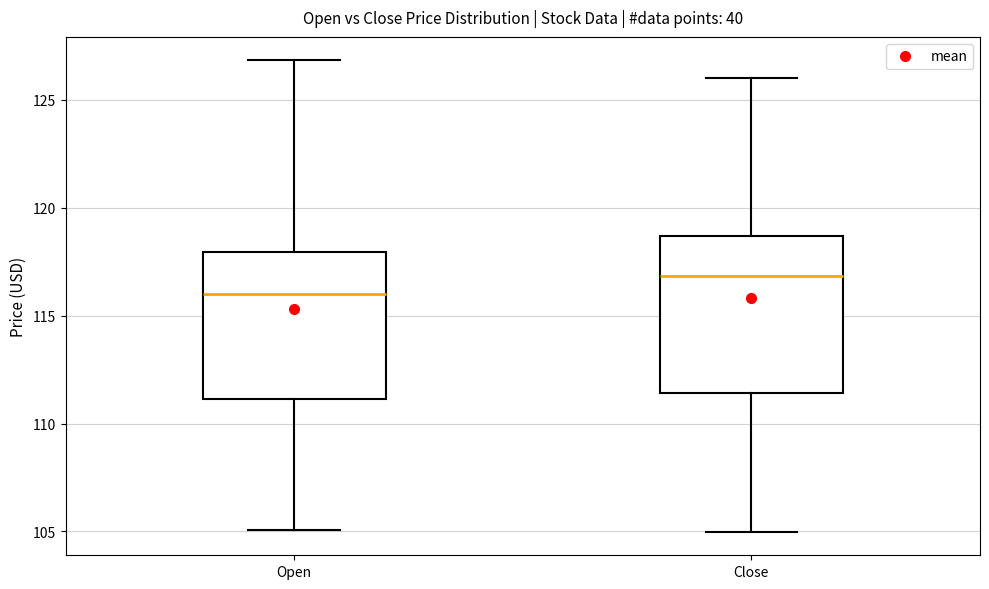

Which box's median line is the lowest?

Open